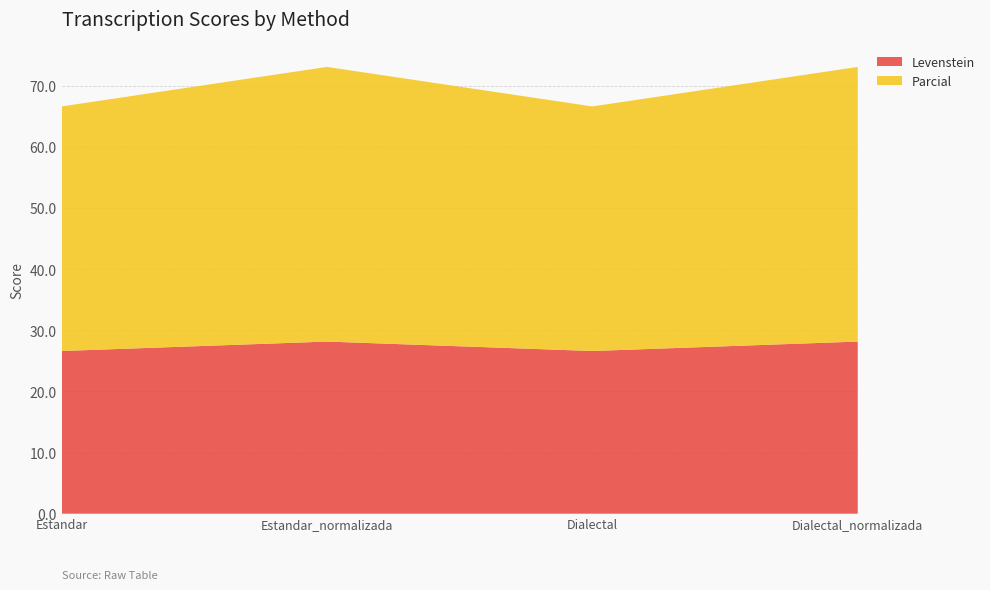

Reading left to right, transcribe all the data shown in this chart.

Levenstein: 26.6	28.2	26.6	28.2
Parcial: 40.0	44.9	40.0	44.9